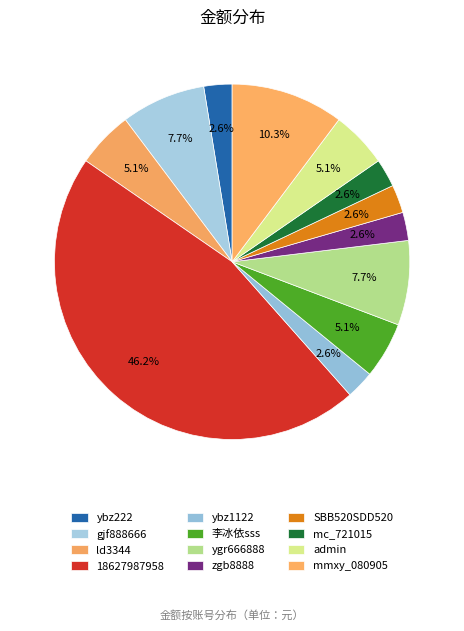

Count the number of slices in the pie.

12